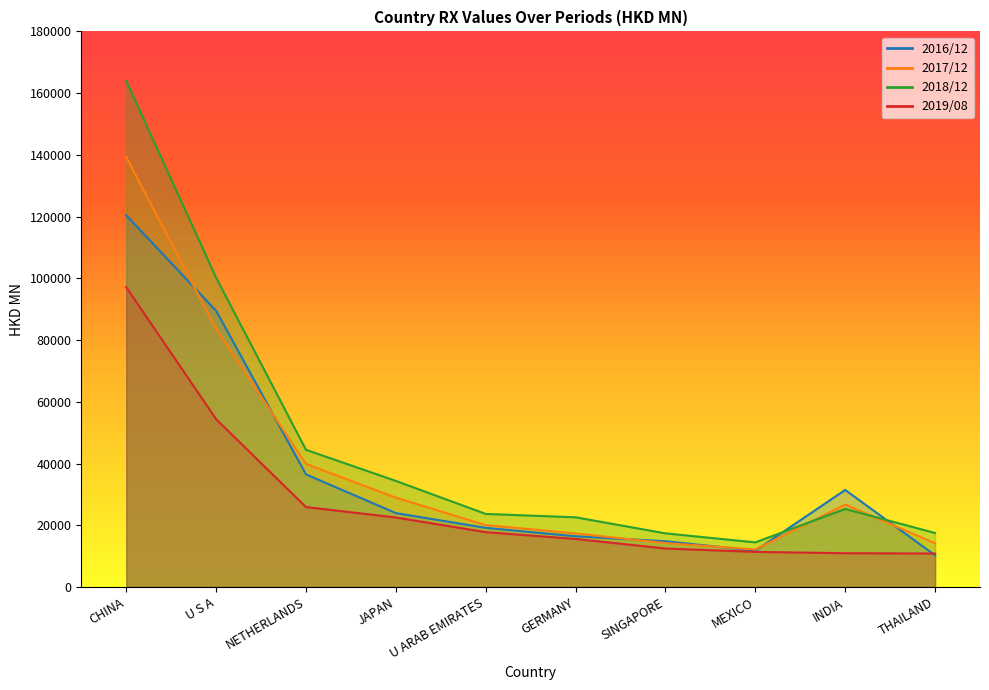

Reading left to right, extract all data points from this chart.

201612: CHINA=120427.8	U S A=89514.7	NETHERLANDS=36490.6	JAPAN=23957.8	U ARAB EMIRATES=19177.3	GERMANY=16442.8	SINGAPORE=14842.1	MEXICO=11769.4	INDIA=31456.4	THAILAND=10272.6
201712: CHINA=139317.9	U S A=83665.9	NETHERLANDS=39881.0	JAPAN=28963.8	U ARAB EMIRATES=20061.2	GERMANY=17367.9	SINGAPORE=14232.7	MEXICO=12170.1	INDIA=26734.3	THAILAND=14186.6
201812: CHINA=163972.1	U S A=100243.7	NETHERLANDS=44459.5	JAPAN=34377.2	U ARAB EMIRATES=23683.9	GERMANY=22591.2	SINGAPORE=17388.1	MEXICO=14469.9	INDIA=25291.1	THAILAND=17497.5
201908: CHINA=97151.9	U S A=54386.9	NETHERLANDS=25909.5	JAPAN=22531.0	U ARAB EMIRATES=17772.4	GERMANY=15569.9	SINGAPORE=12475.8	MEXICO=11385.6	INDIA=10951.6	THAILAND=10853.2